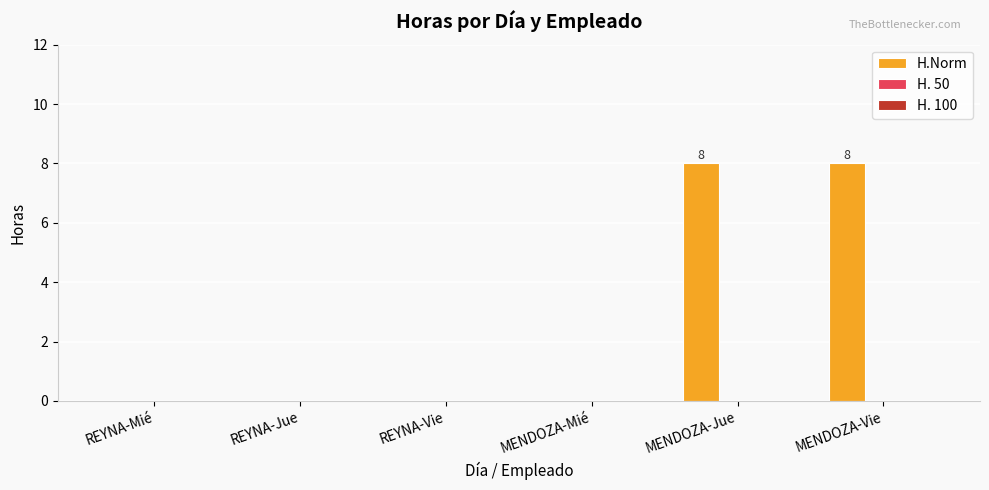

Is it true that the value at MENDOZA-Jue is 8?

True